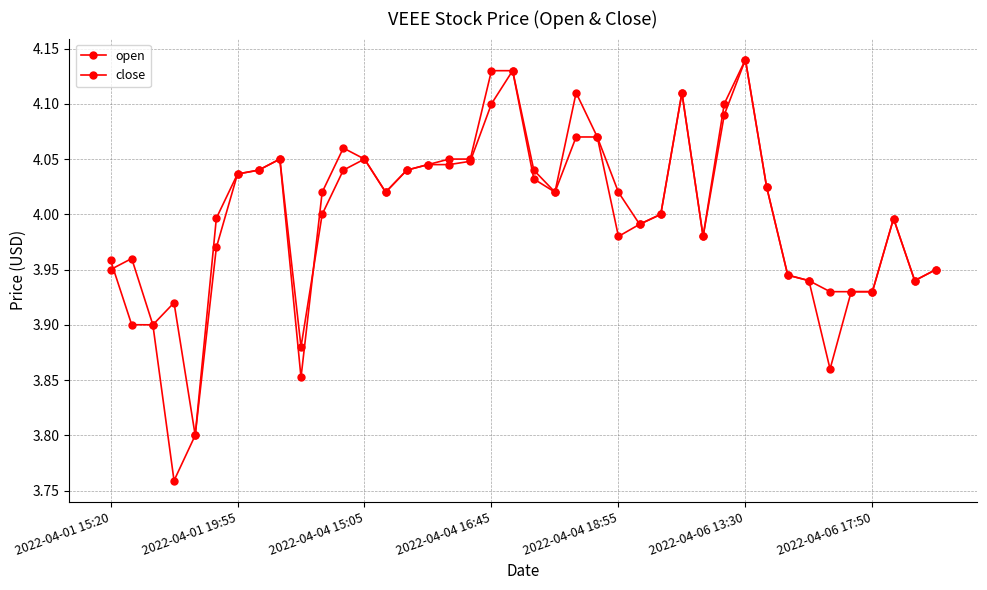

Reading left to right, transcribe all the data shown in this chart.

open: 4.0	4.0	3.9	3.8	3.8	4.0	4.0	4.0	4.0	3.9	4.0	4.0	4.0	4.0	4.0	4.0	4.0	4.0	4.1	4.1	4.0	4.0	4.1	4.1	4.0	4.0	4.0	4.1	4.0	4.1	4.1	4.0	3.9	3.9	3.9	3.9	3.9	4.0	3.9	4.0
close: 4.0	3.9	3.9	3.9	3.8	4.0	4.0	4.0	4.0	3.9	4.0	4.1	4.0	4.0	4.0	4.0	4.0	4.0	4.1	4.1	4.0	4.0	4.1	4.1	4.0	4.0	4.0	4.1	4.0	4.1	4.1	4.0	3.9	3.9	3.9	3.9	3.9	4.0	3.9	4.0